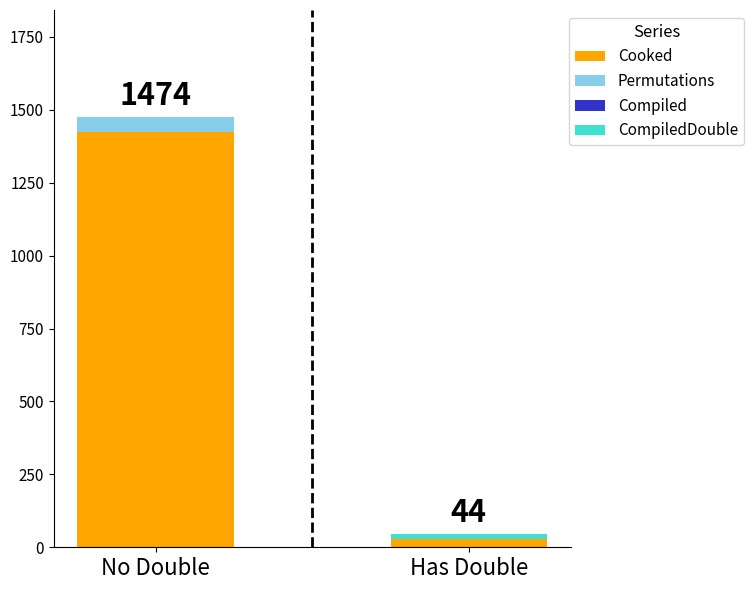

How many series are shown in this chart?

3